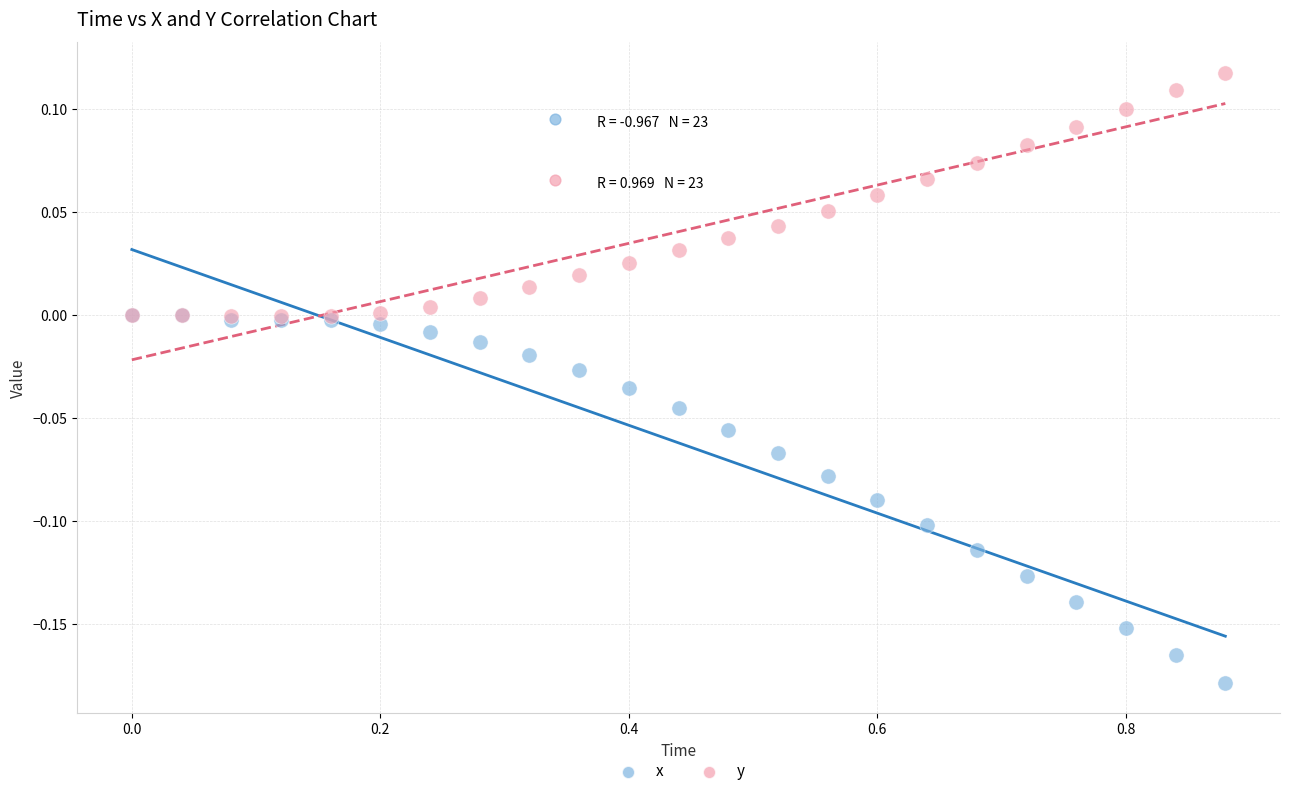

Which series contains the highest Y value?

y